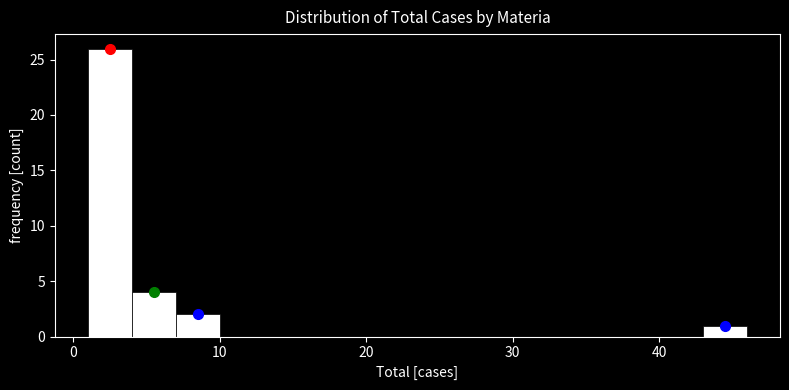

Around what value on the x-axis is the tallest bar? Give the approximate position of its centre, as read against the axis.

3